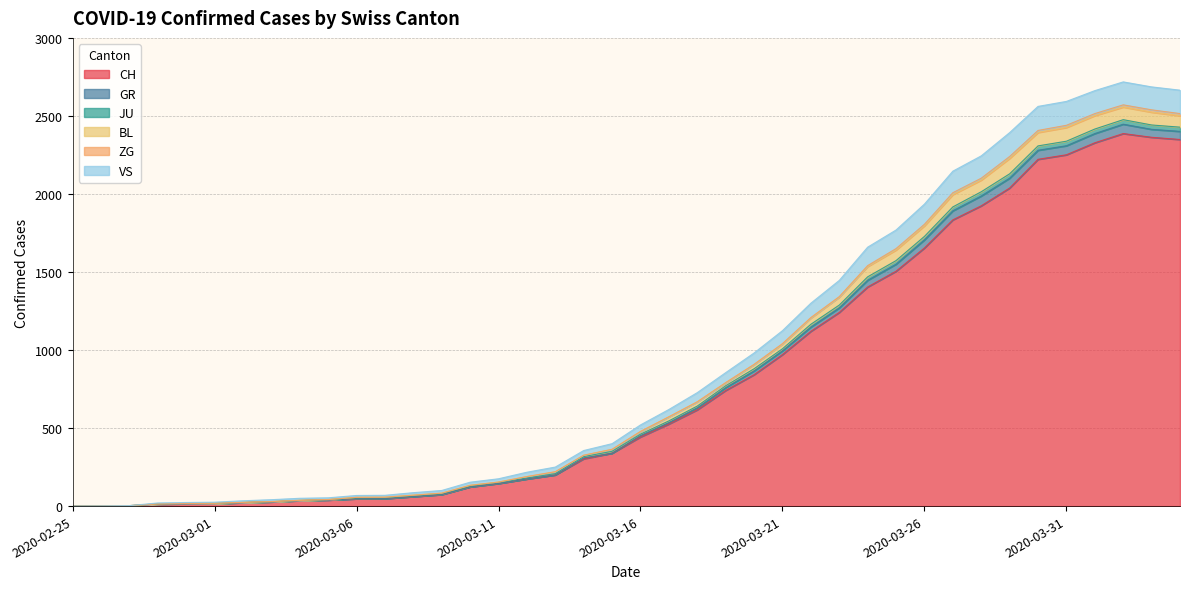

What is the maximum value for CH?

2387